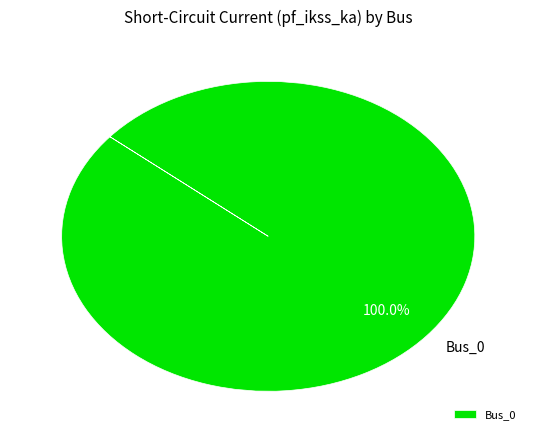

How many segments does this pie chart have?

1